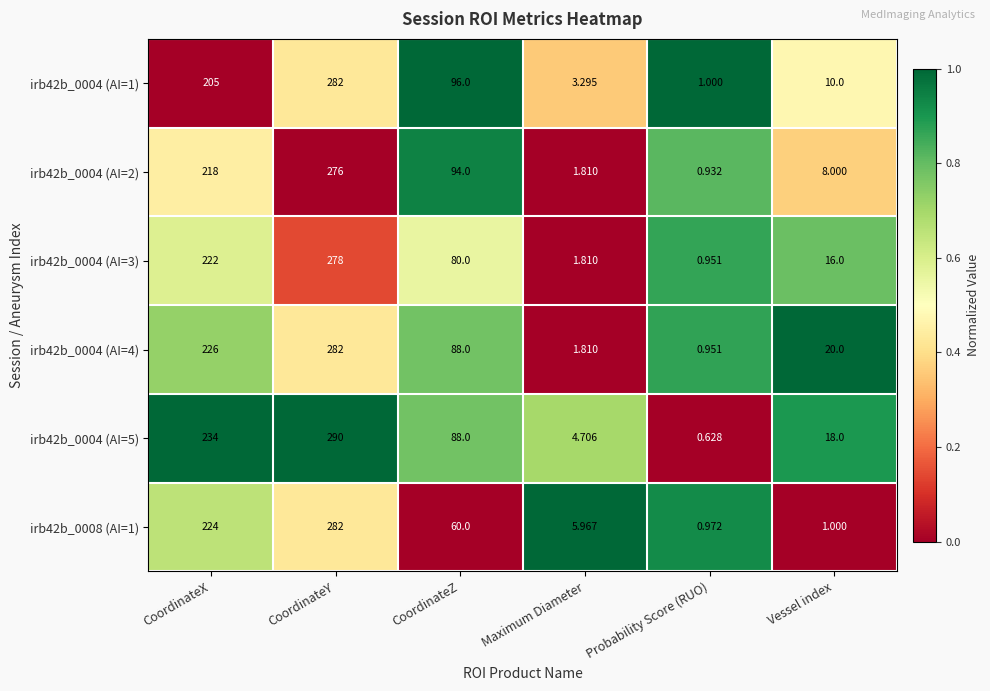

Count the number of categories in the chart.

6